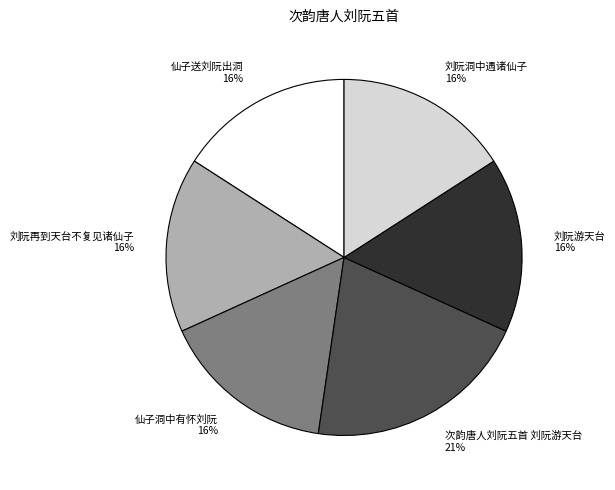

Combined, do 刘阮洞中遇诸仙子 and 仙子送刘阮出洞 account for over 50%?

No